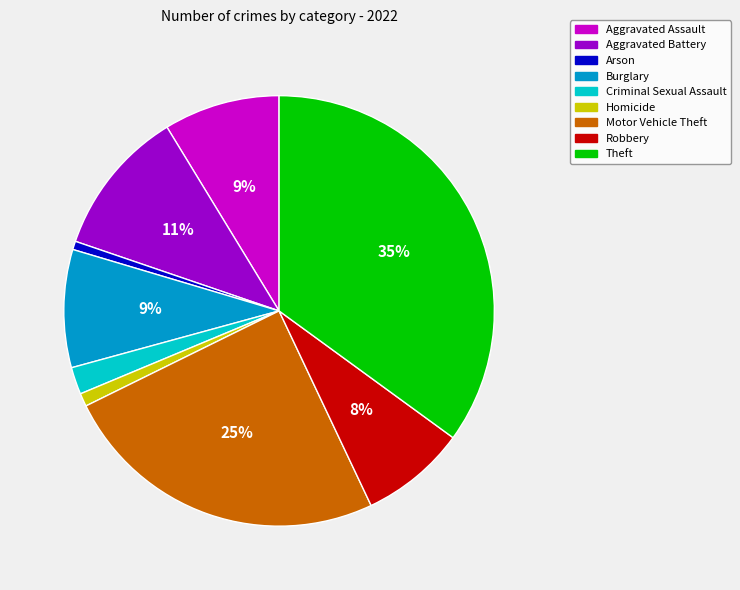

Combined, do Aggravated Battery and Theft account for over 50%?

No